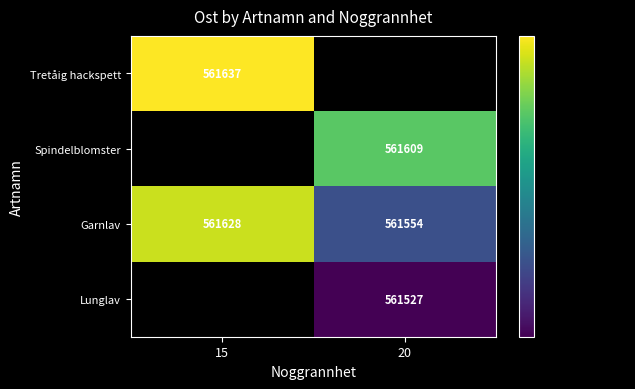

Is it true that Garnlav equals 987013 at 15?

False